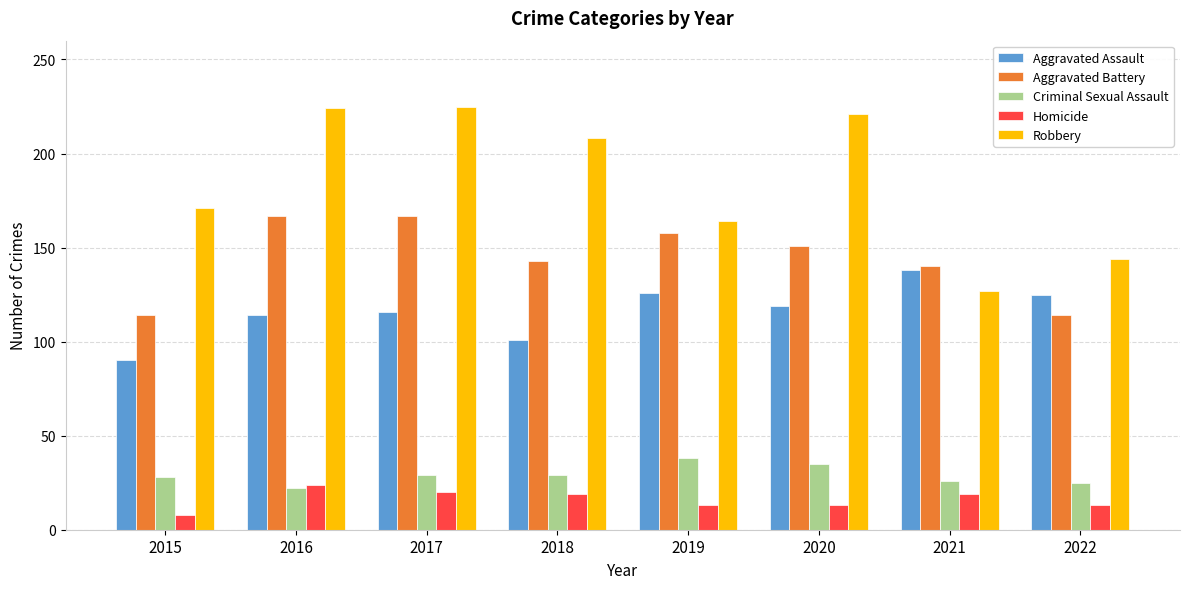

What is the average value of the Aggravated Assault series?

116